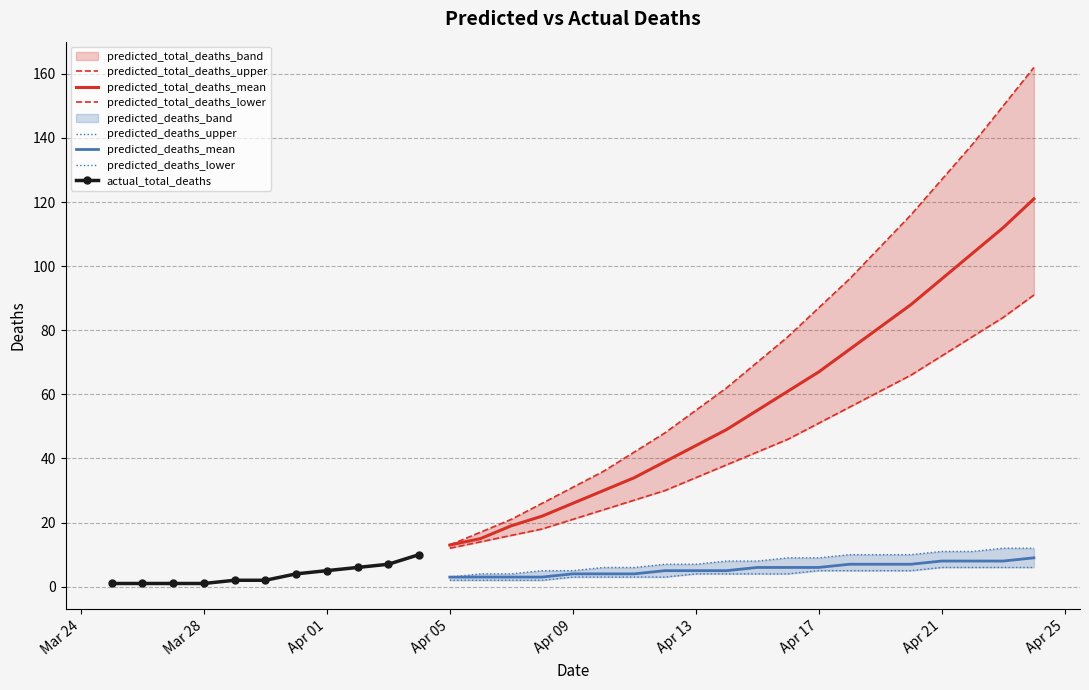

True or false: predicted_total_deaths_mean and predicted_deaths_mean intersect in this chart.

False